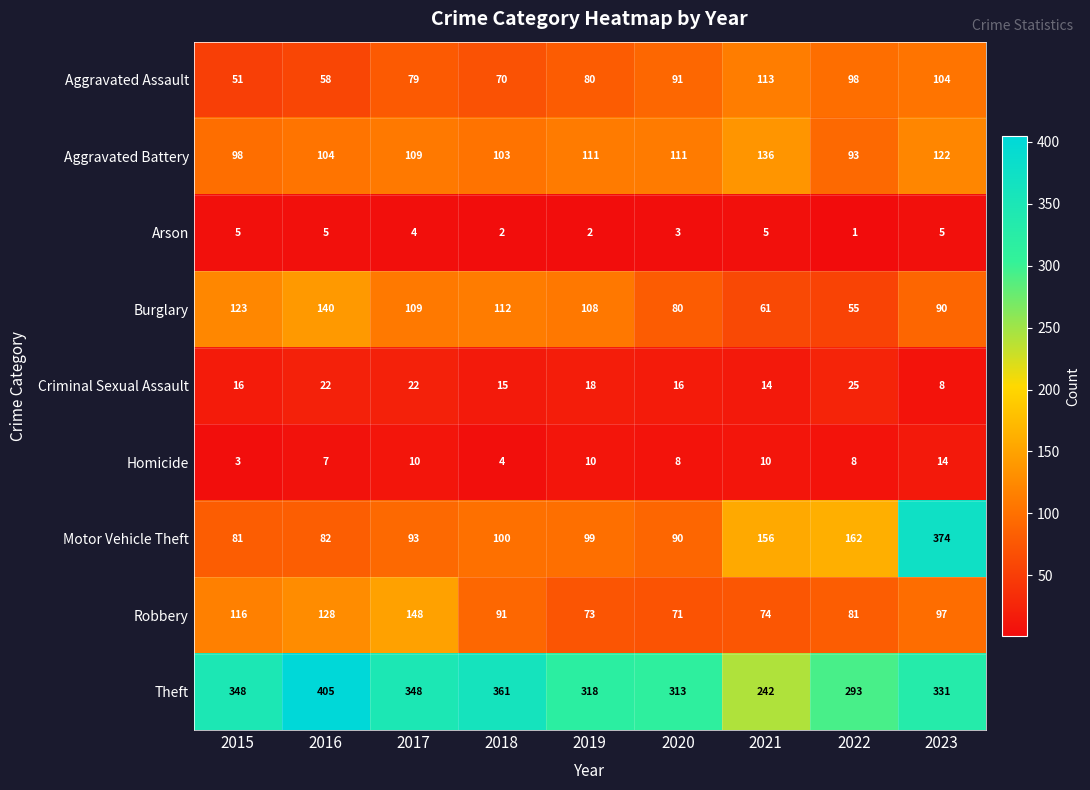

What is the total value across all series at 2020?

783